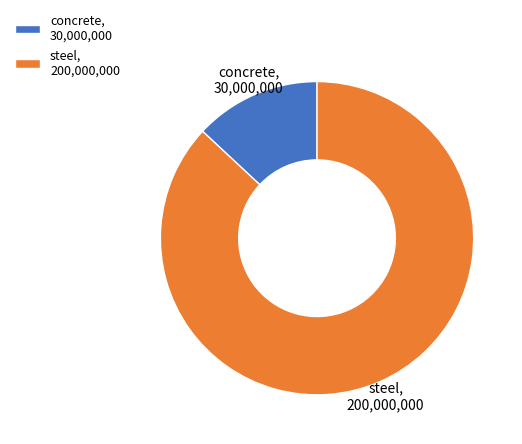

Is the sum of concrete, 30,000,000 and steel, 200,000,000 greater than half?

Yes